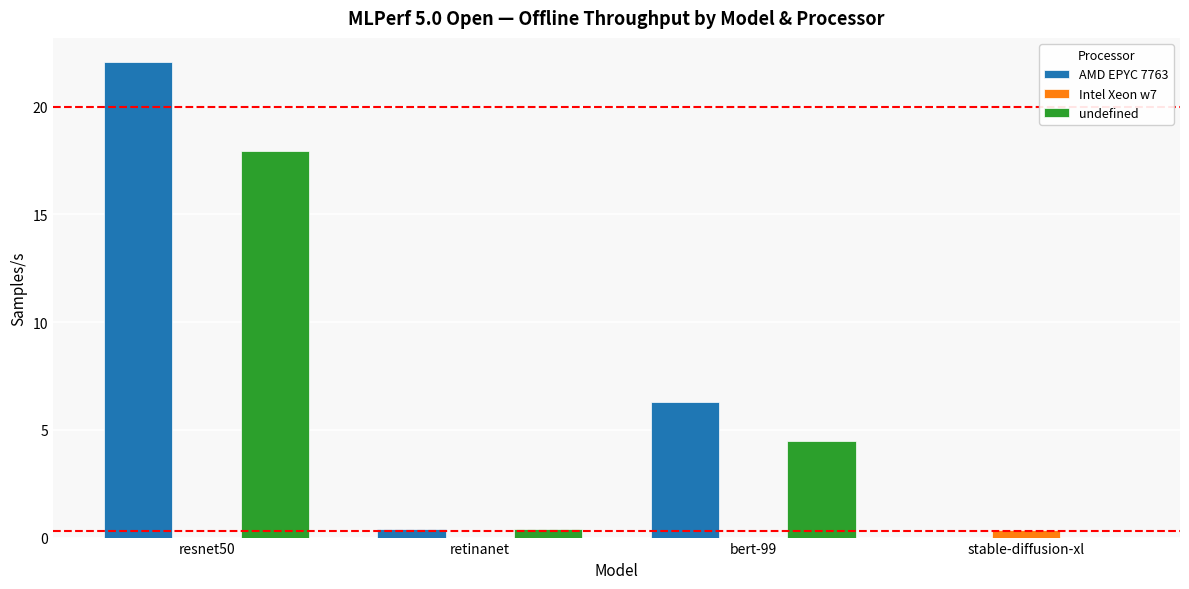

True or false: undefined has a value of 8.0 at bert-99.

False